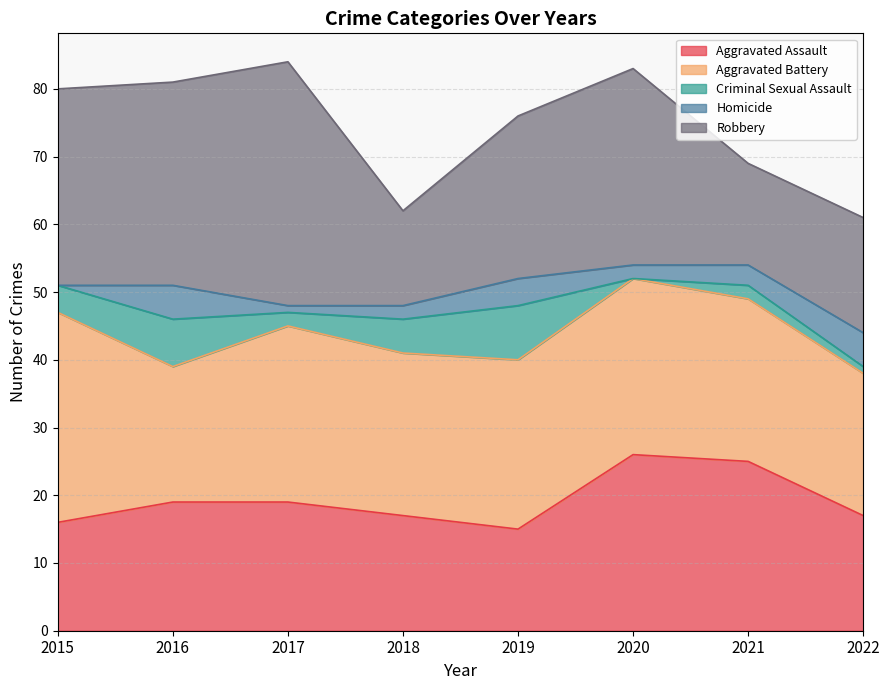

At which category is the sum across all series the highest?

2017